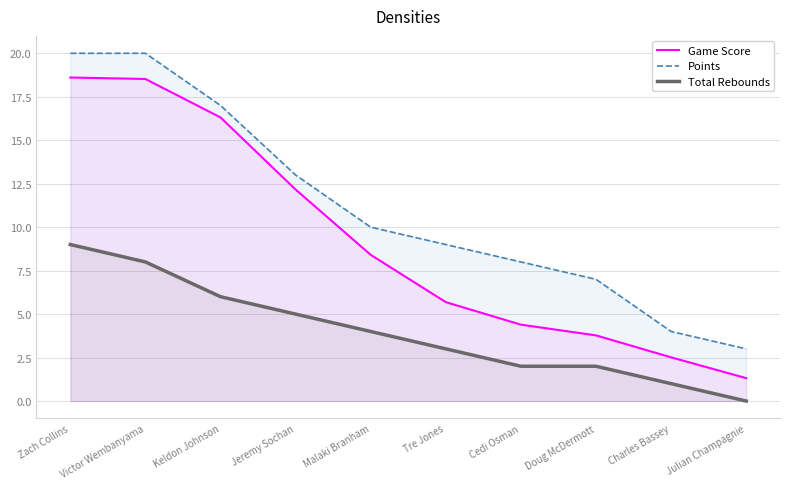

Which series has the largest total across all categories?

Points